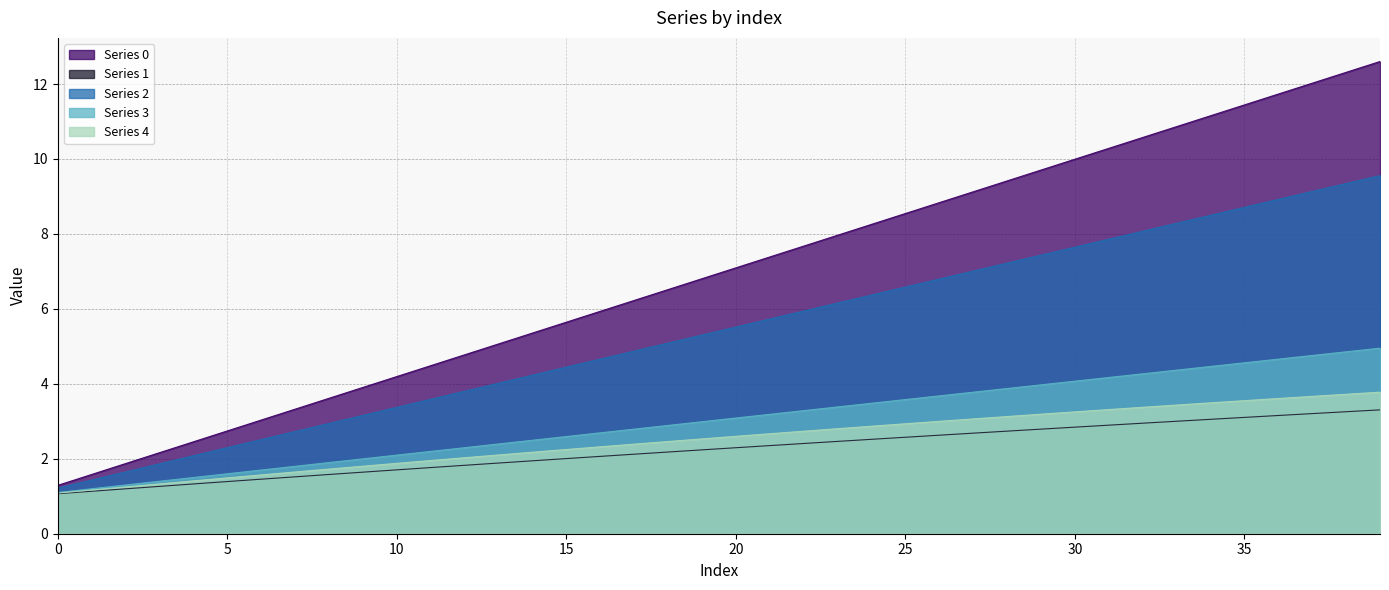

Reading left to right, transcribe all the data shown in this chart.

0: 0=1.3	1=1.6	2=1.9	3=2.2	4=2.5	5=2.7	6=3.0	7=3.3	8=3.6	9=3.9	10=4.2	11=4.5	12=4.8	13=5.1	14=5.4	15=5.6	16=5.9	17=6.2	18=6.5	19=6.8	20=7.1	21=7.4	22=7.7	23=8.0	24=8.3	25=8.5	26=8.8	27=9.1	28=9.4	29=9.7	30=10.0	31=10.3	32=10.6	33=10.9	34=11.2	35=11.4	36=11.7	37=12.0	38=12.3	39=12.6
1: 0=1.1	1=1.1	2=1.2	3=1.3	4=1.3	5=1.4	6=1.5	7=1.5	8=1.6	9=1.6	10=1.7	11=1.8	12=1.8	13=1.9	14=1.9	15=2.0	16=2.1	17=2.1	18=2.2	19=2.2	20=2.3	21=2.4	22=2.4	23=2.5	24=2.5	25=2.6	26=2.6	27=2.7	28=2.7	29=2.8	30=2.8	31=2.9	32=2.9	33=3.0	34=3.1	35=3.1	36=3.2	37=3.2	38=3.3	39=3.3
2: 0=1.2	1=1.4	2=1.6	3=1.9	4=2.1	5=2.3	6=2.5	7=2.7	8=2.9	9=3.2	10=3.4	11=3.6	12=3.8	13=4.0	14=4.2	15=4.4	16=4.7	17=4.9	18=5.1	19=5.3	20=5.5	21=5.7	22=5.9	23=6.2	24=6.4	25=6.6	26=6.8	27=7.0	28=7.2	29=7.4	30=7.6	31=7.9	32=8.1	33=8.3	34=8.5	35=8.7	36=8.9	37=9.1	38=9.3	39=9.6
3: 0=1.1	1=1.2	2=1.3	3=1.4	4=1.5	5=1.6	6=1.7	7=1.8	8=1.9	9=2.0	10=2.1	11=2.2	12=2.3	13=2.4	14=2.5	15=2.6	16=2.7	17=2.8	18=2.9	19=3.0	20=3.1	21=3.2	22=3.3	23=3.4	24=3.5	25=3.6	26=3.7	27=3.8	28=3.9	29=4.0	30=4.1	31=4.2	32=4.3	33=4.4	34=4.5	35=4.6	36=4.7	37=4.8	38=4.9	39=5.0
4: 0=1.1	1=1.2	2=1.2	3=1.3	4=1.4	5=1.5	6=1.6	7=1.6	8=1.7	9=1.8	10=1.9	11=2.0	12=2.0	13=2.1	14=2.2	15=2.2	16=2.3	17=2.4	18=2.5	19=2.5	20=2.6	21=2.7	22=2.7	23=2.8	24=2.9	25=2.9	26=3.0	27=3.1	28=3.1	29=3.2	30=3.3	31=3.3	32=3.4	33=3.4	34=3.5	35=3.6	36=3.6	37=3.7	38=3.7	39=3.8